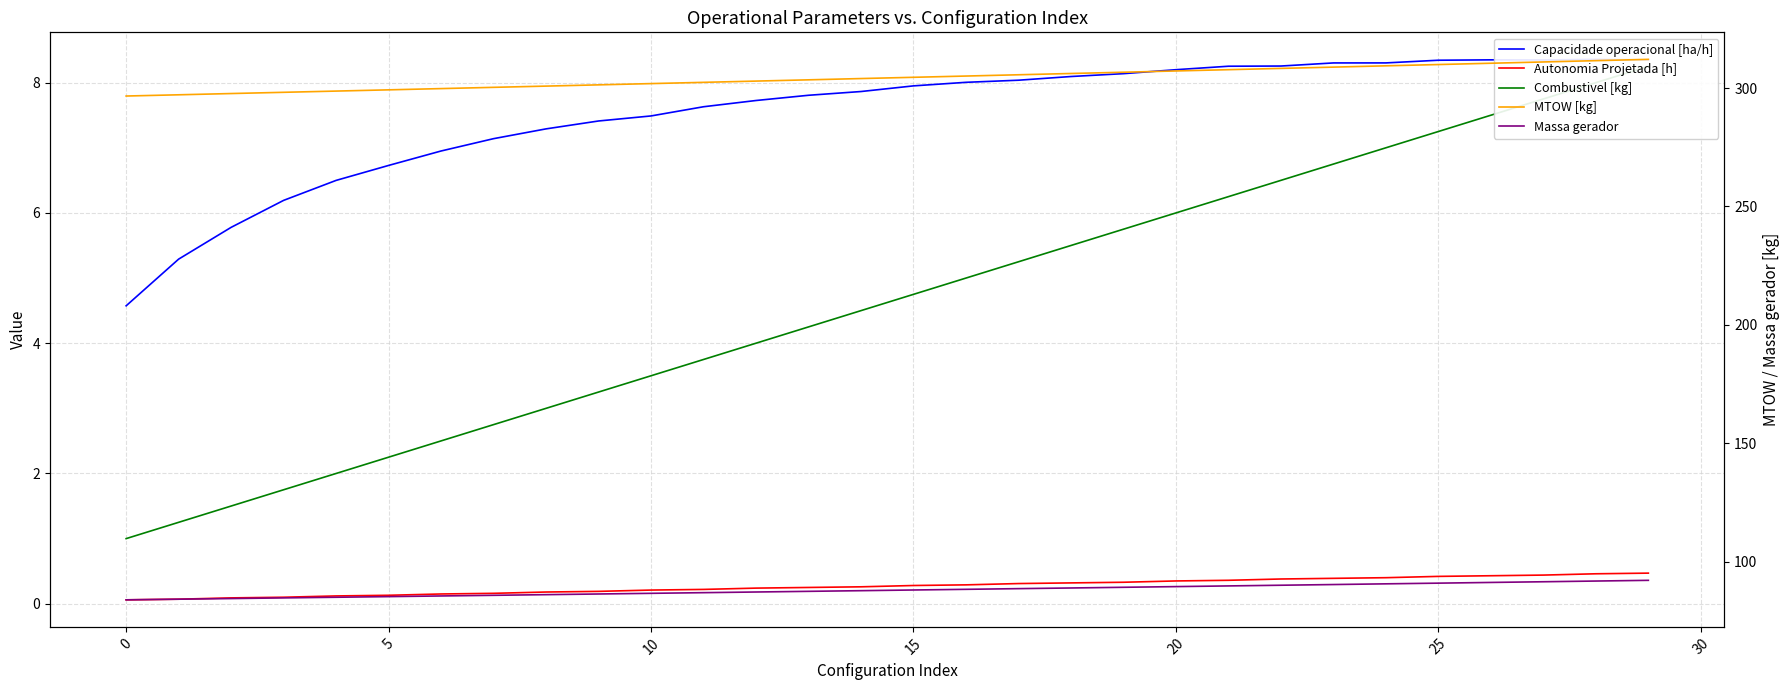

Reading left to right, what are all the values shown in this chart?

Capacidade operacional [ha/h]: 4.6	5.3	5.8	6.2	6.5	6.7	7.0	7.1	7.3	7.4	7.5	7.6	7.7	7.8	7.9	8.0	8.0	8.0	8.1	8.1	8.2	8.3	8.3	8.3	8.3	8.3	8.3	8.3	8.4	8.3
Autonomia Projetada [h]: 0.1	0.1	0.1	0.1	0.1	0.1	0.1	0.2	0.2	0.2	0.2	0.2	0.2	0.2	0.3	0.3	0.3	0.3	0.3	0.3	0.3	0.4	0.4	0.4	0.4	0.4	0.4	0.4	0.5	0.5
Combustivel [kg]: 1.0	1.2	1.5	1.8	2.0	2.2	2.5	2.8	3.0	3.2	3.5	3.8	4.0	4.2	4.5	4.8	5.0	5.2	5.5	5.8	6.0	6.2	6.5	6.8	7.0	7.2	7.5	7.8	8.0	8.2
MTOW [kg]: 296.6	297.2	297.7	298.2	298.7	299.3	299.8	300.3	300.8	301.4	301.9	302.4	303.0	303.5	304.0	304.6	305.1	305.6	306.2	306.7	307.2	307.8	308.3	308.9	309.4	309.9	310.5	311.0	311.6	312.1
Massa gerador: 83.8	84.1	84.4	84.7	84.9	85.2	85.5	85.7	86.0	86.3	86.6	86.9	87.1	87.4	87.7	88.0	88.3	88.6	88.8	89.1	89.4	89.7	90.0	90.3	90.6	90.9	91.2	91.5	91.8	92.1